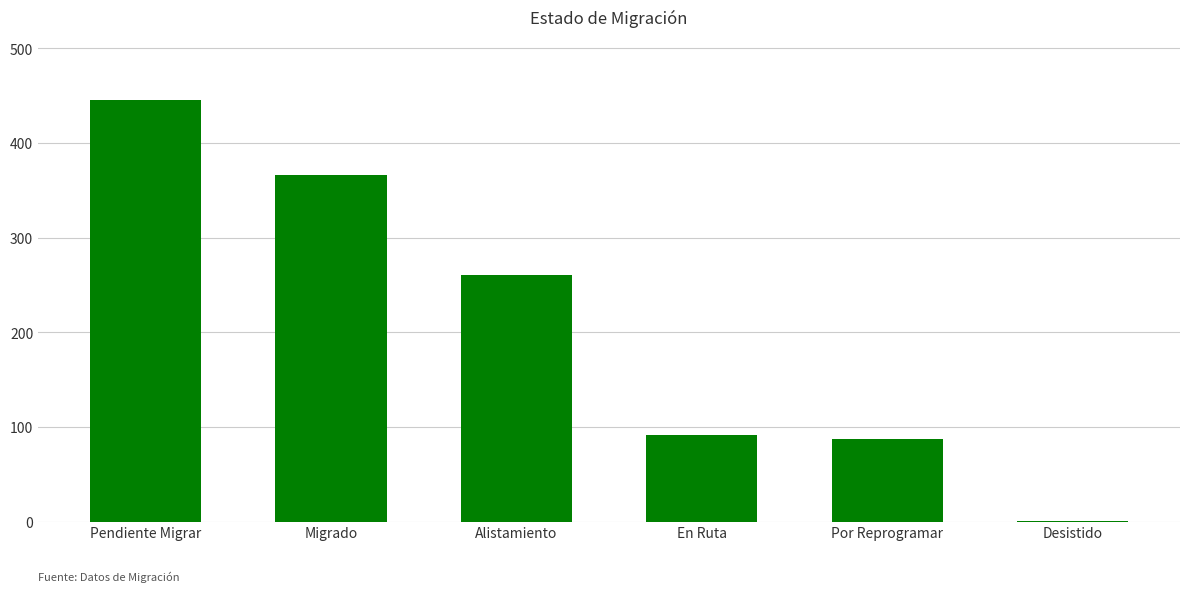

What is the sum of the values at Por Reprogramar and Alistamiento?

349